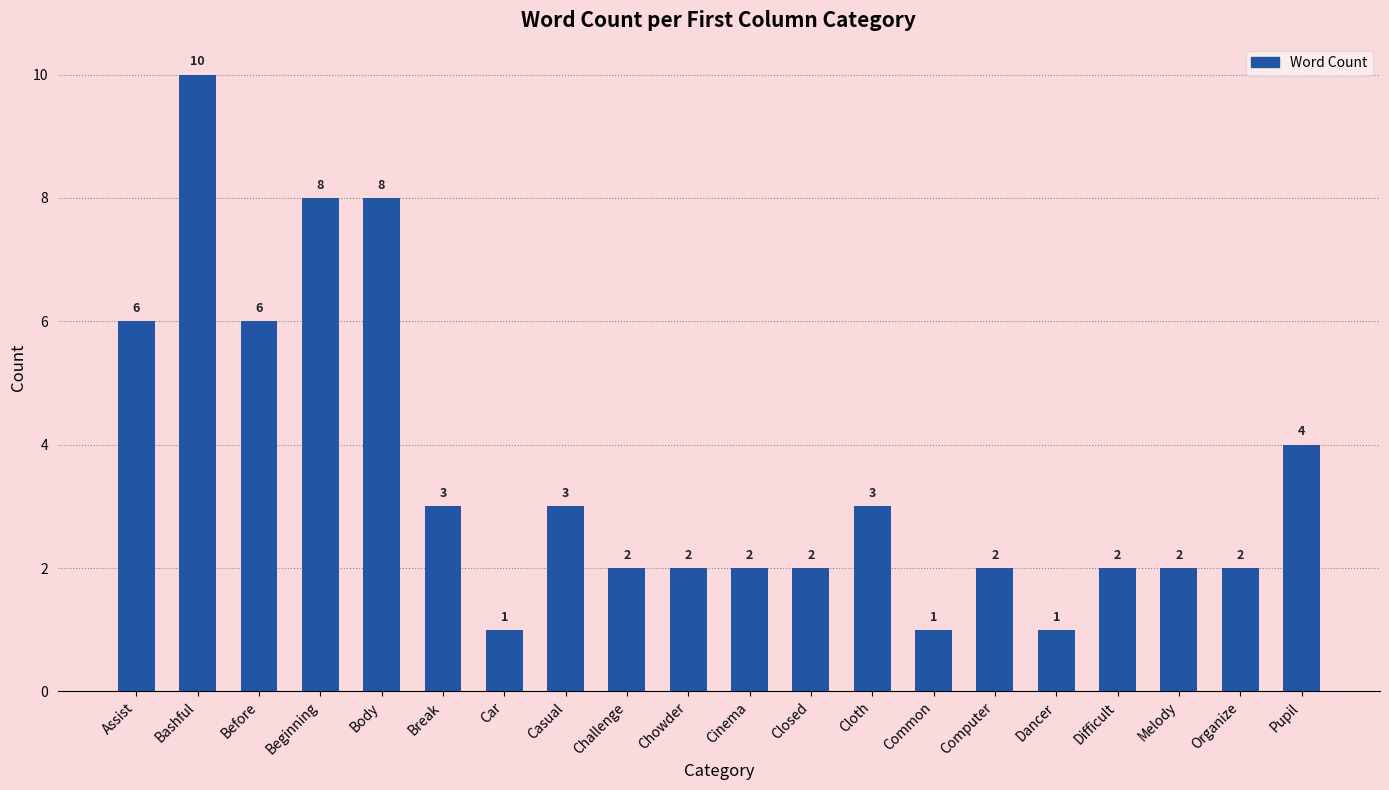

The chart shows a value of 1 at Common. True or false?

True